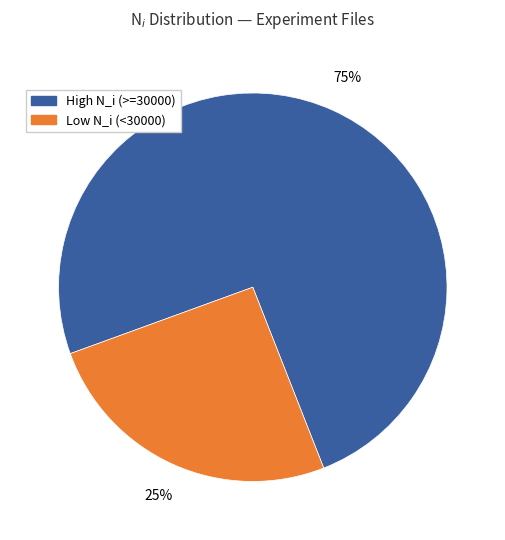

What is the largest slice in the pie chart?

High N_i (>=30000)